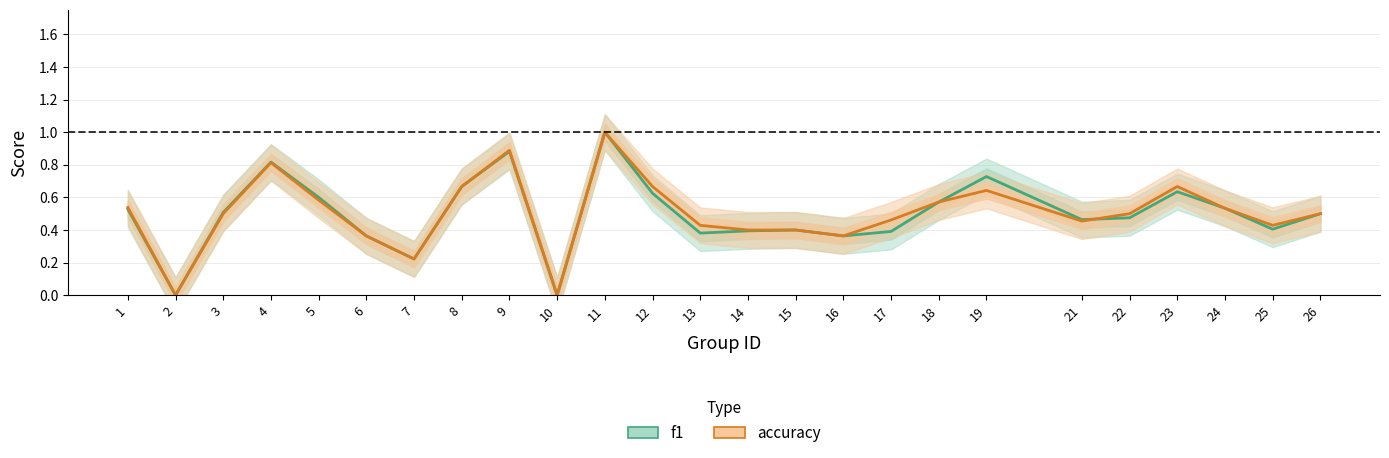

Is it true that accuracy equals 0.7 at 13?

False